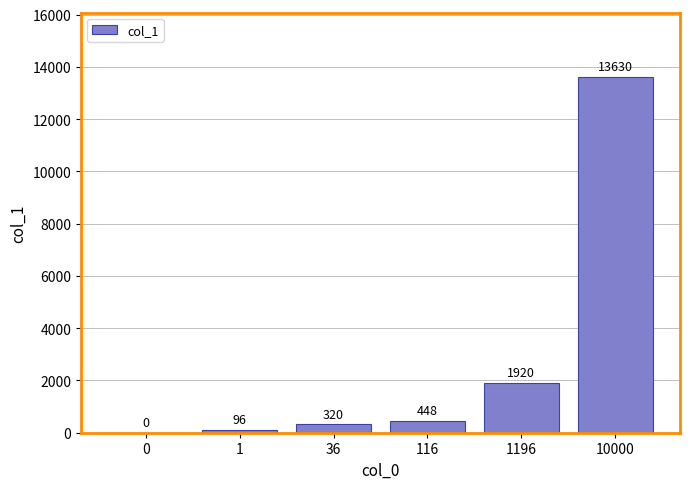

What is the sum of the values at 0 and 116?

448